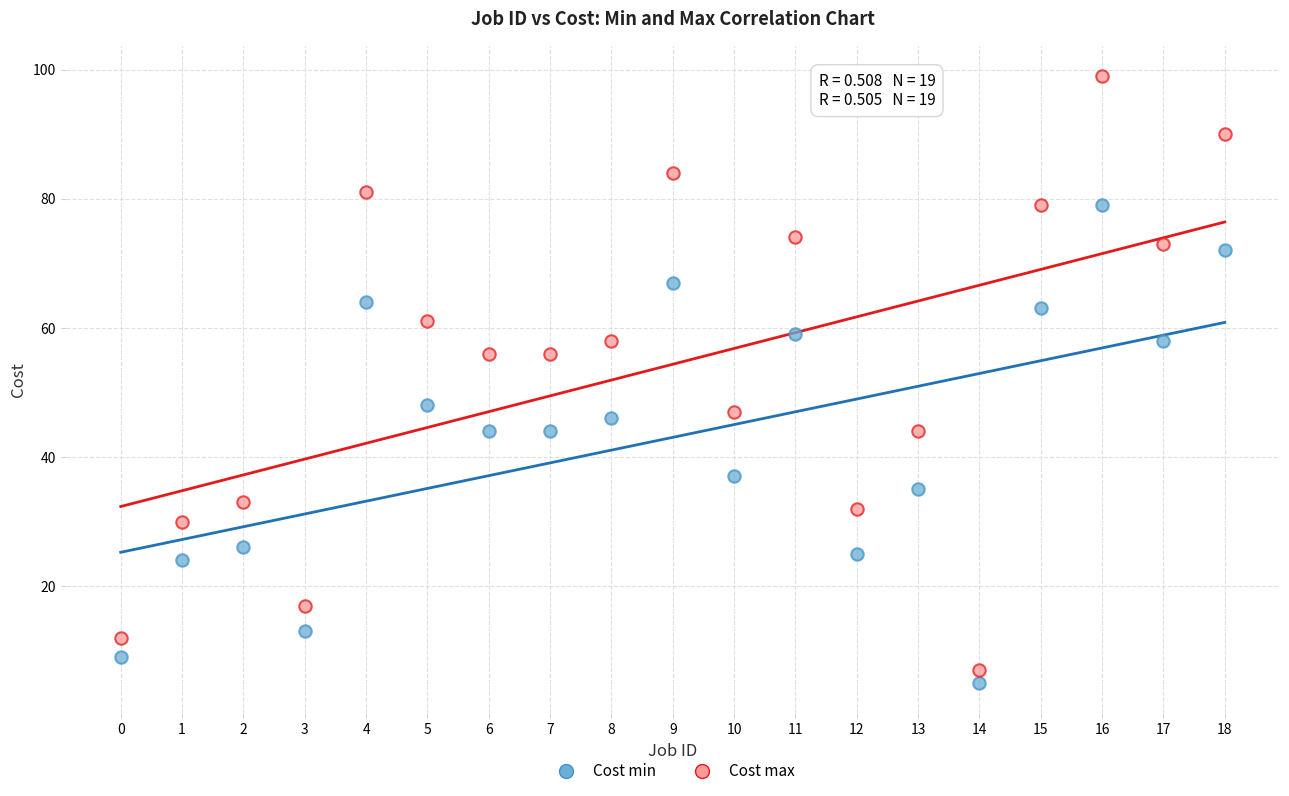

Which series has the largest Y range (max minus min)?

Cost max